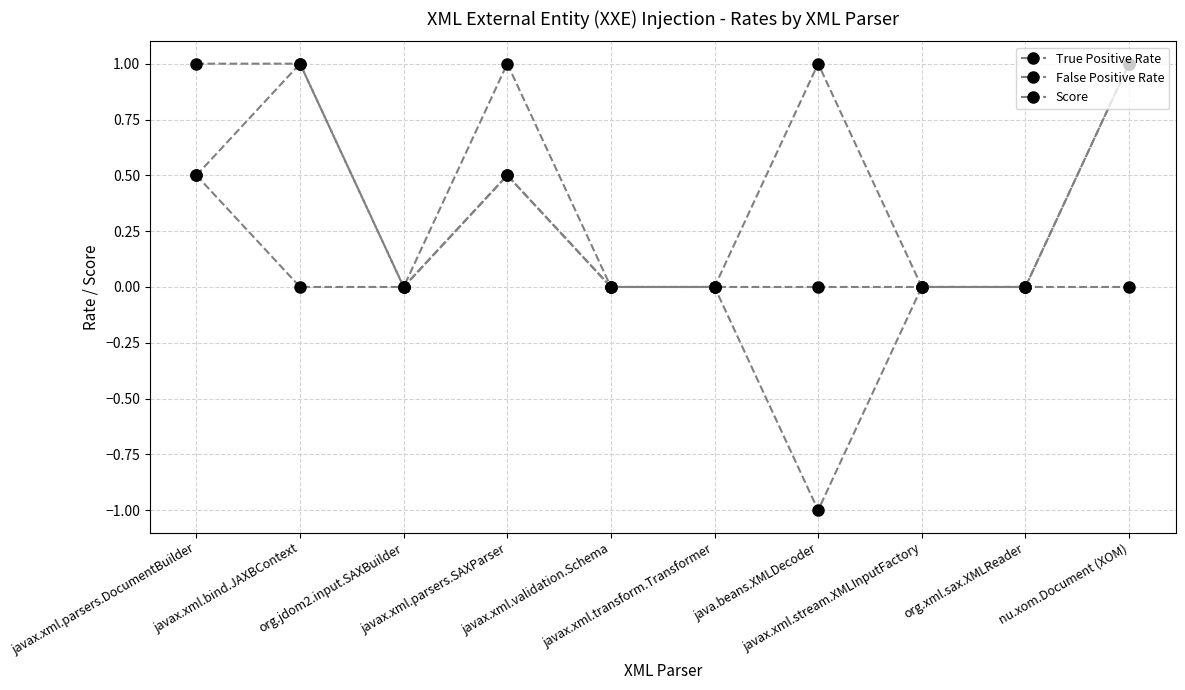

How many lines are shown in the chart?

3